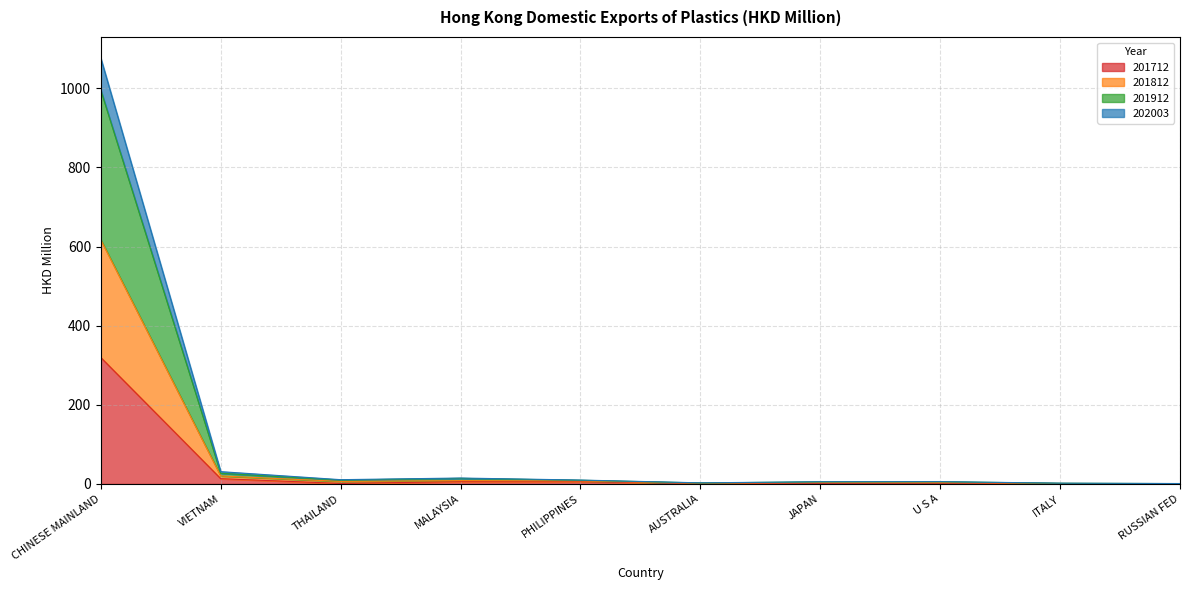

Which series changed the most between AUSTRALIA and RUSSIAN FED?

201912